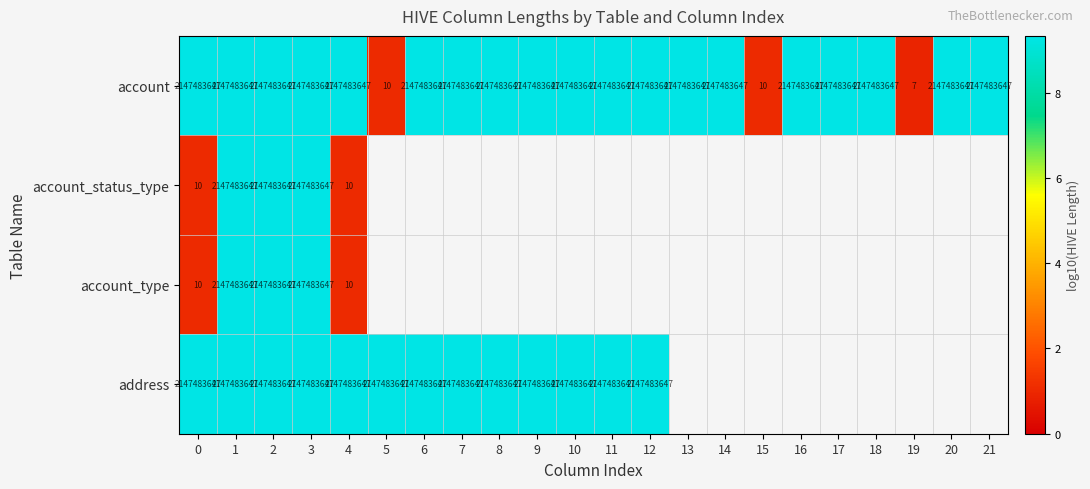

How many distinct data groups are displayed?

4